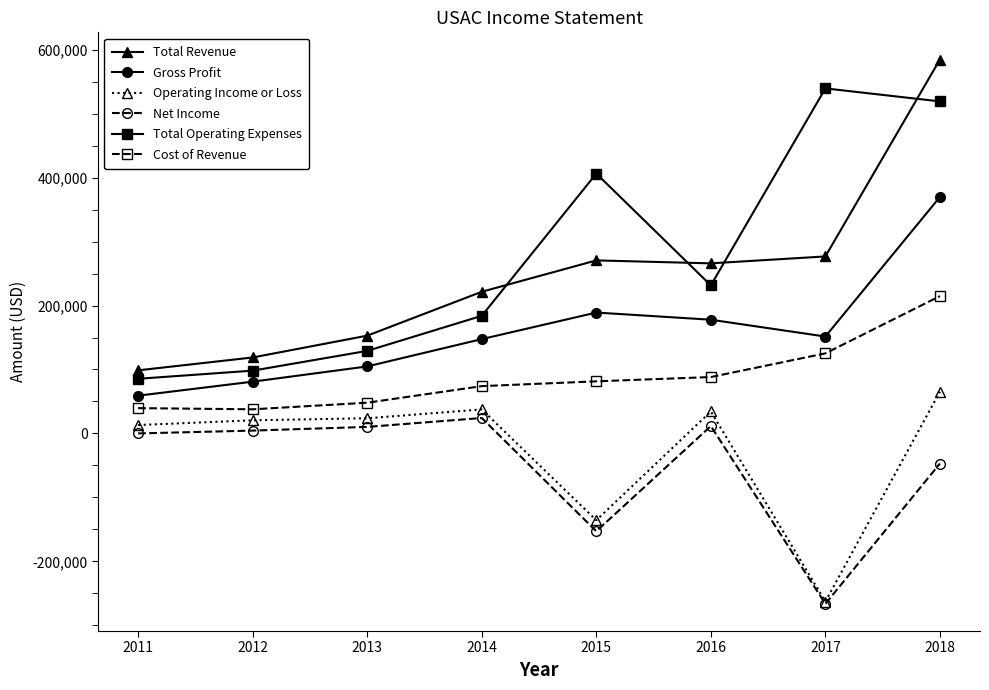

What are all the series names shown in the legend?

Total Revenue, Gross Profit, Operating Income or Loss, Net Income, Total Operating Expenses, Cost of Revenue